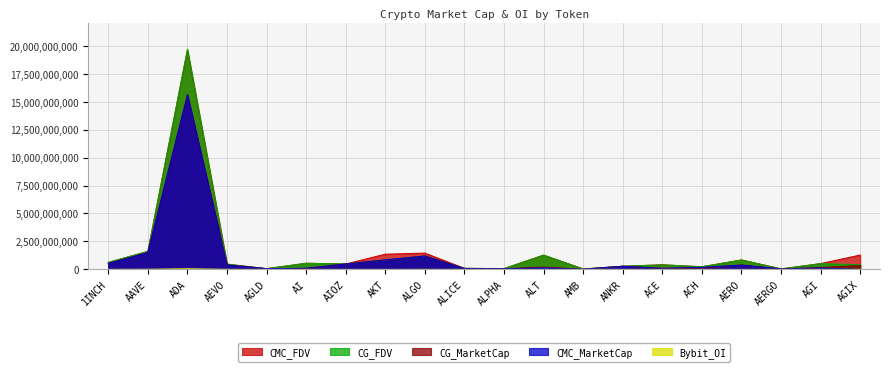

Where does the CG_MarketCap series first go above 282268833?

1INCH